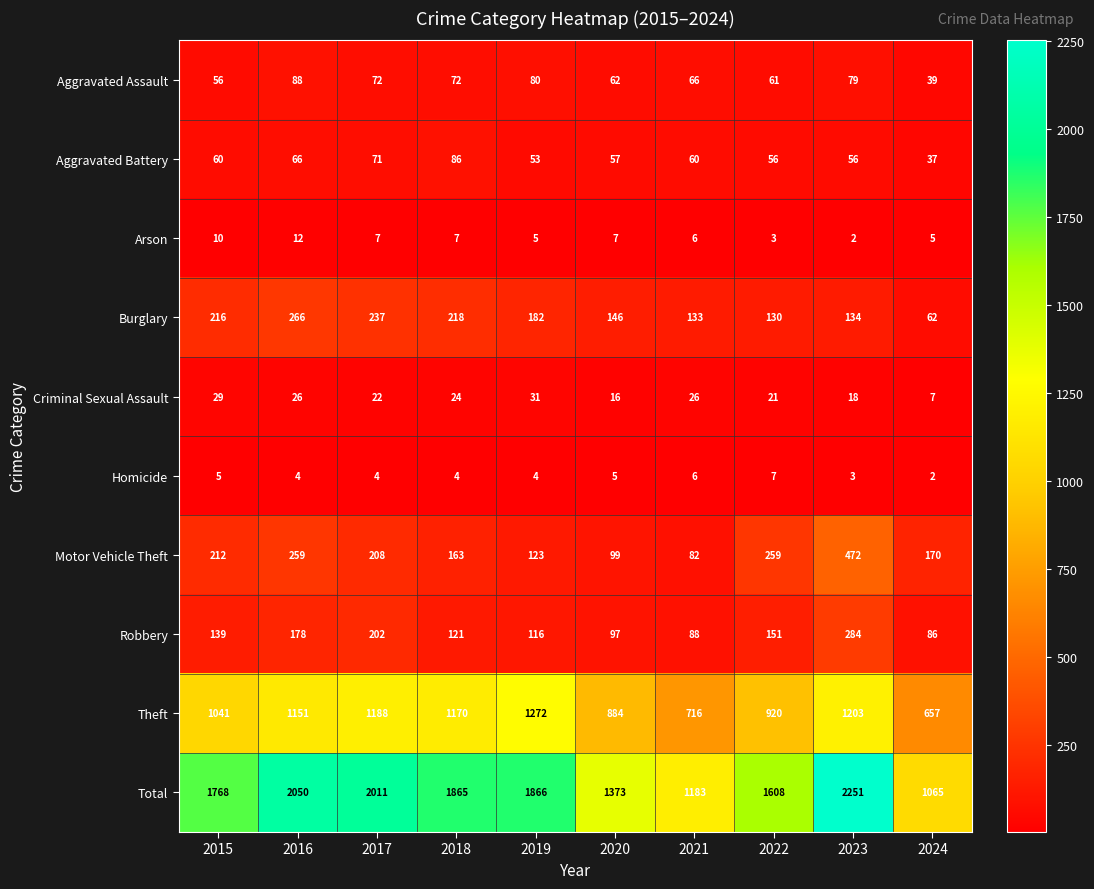

At which category does the chart reach its peak across all series?

2023